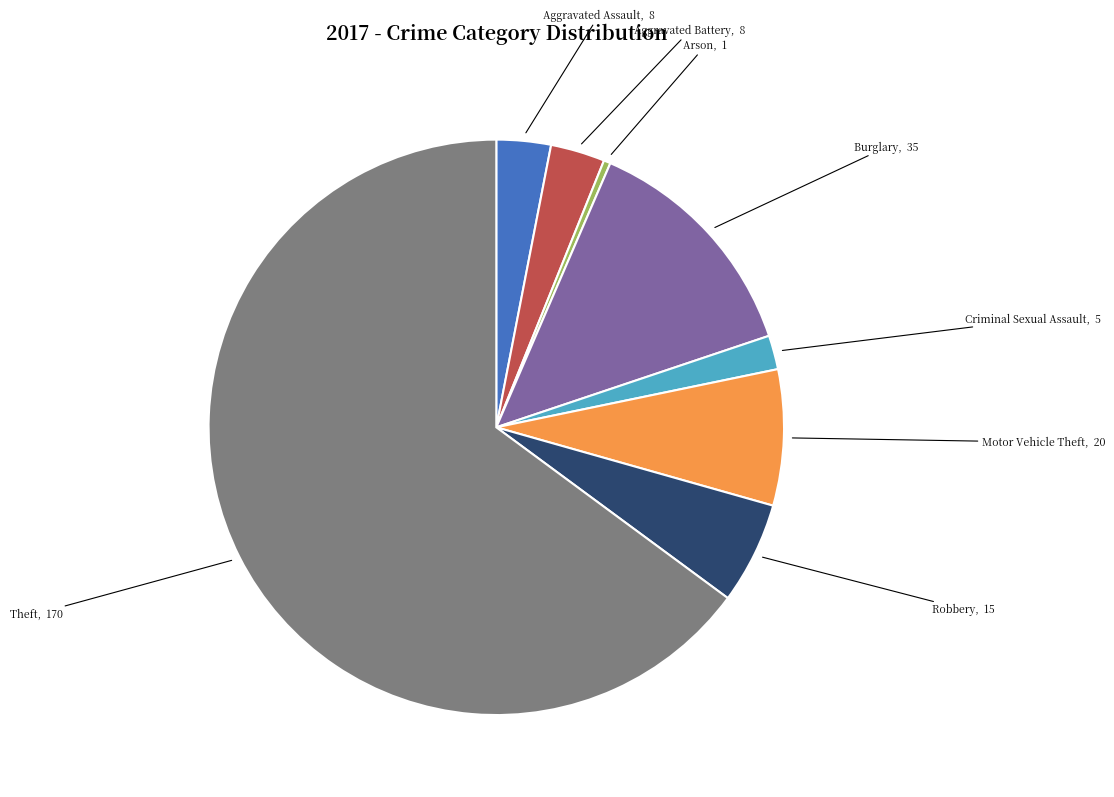

How many segments does this pie chart have?

8